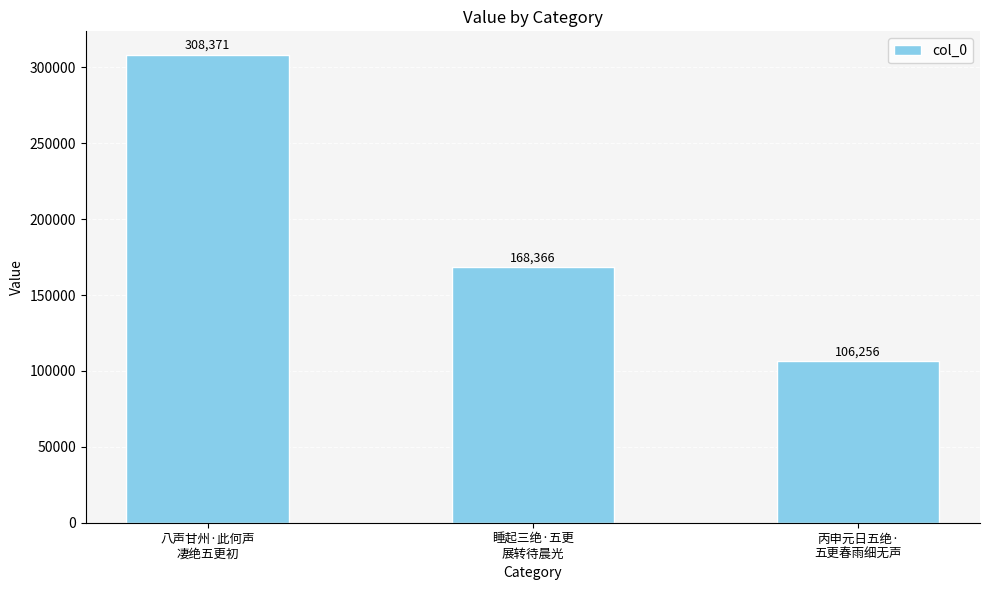

Reading right to left, list all the values displayed in this chart.

丙申元日五绝·
五更春雨细无声=106256	睡起三绝·五更
展转待晨光=168366	八声甘州·此何声
凄绝五更初=308371